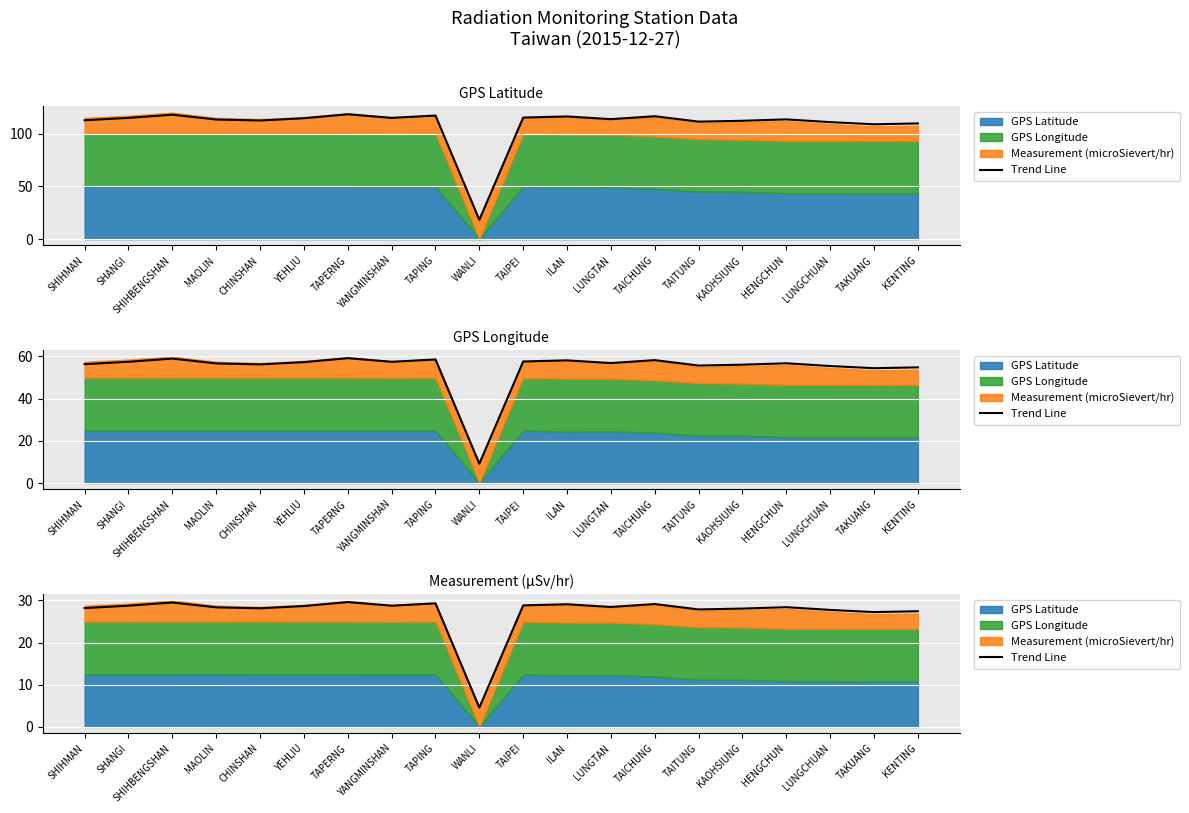

Which has a higher value, LUNGCHUAN or SHANGI?

SHANGI